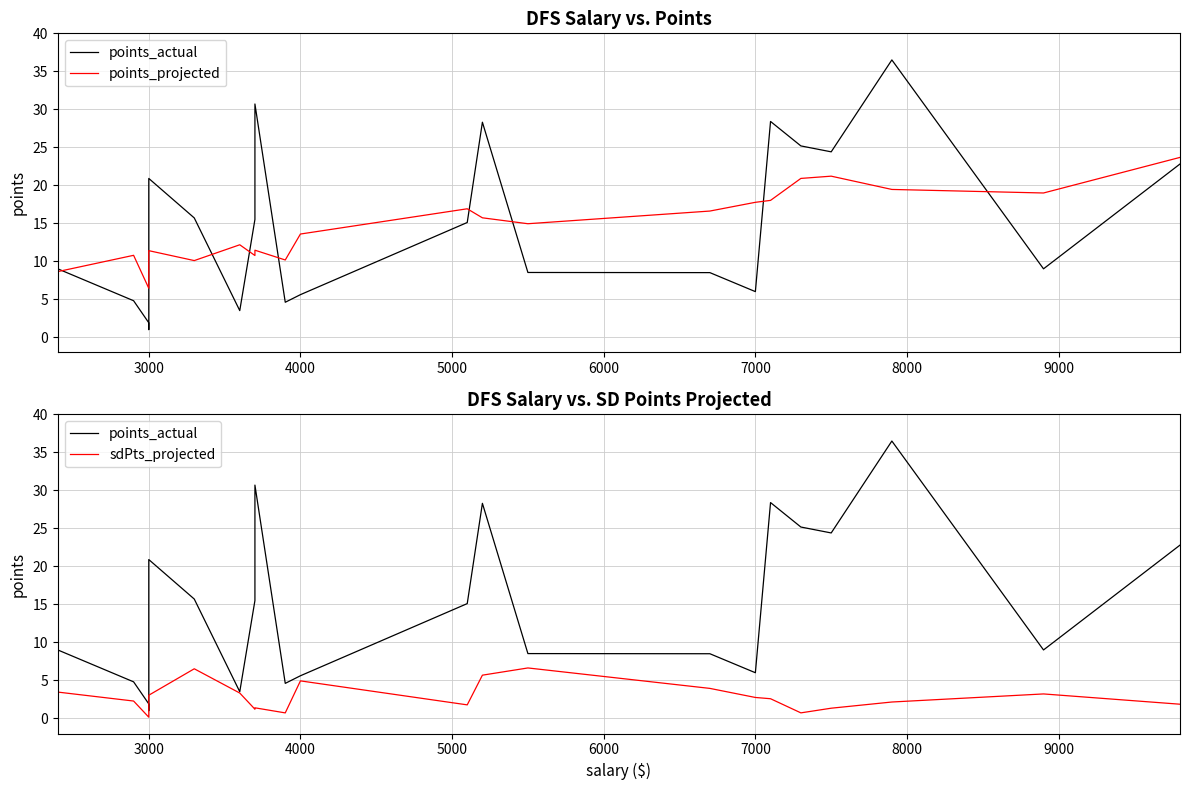

True or false: points_projected and sdPts_projected intersect in this chart.

False